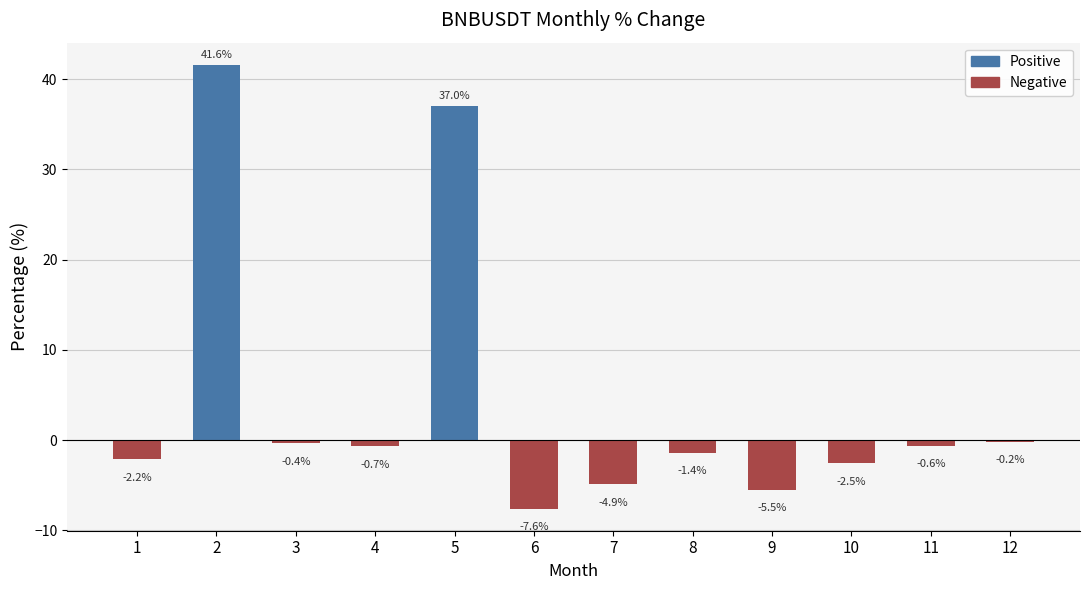

What is the difference between the maximum and second lowest values?

47.1